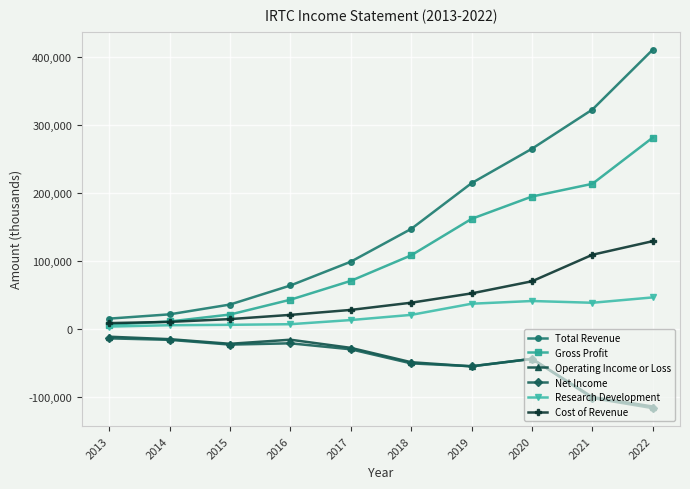

Which series has the widest spread of values?

Total Revenue